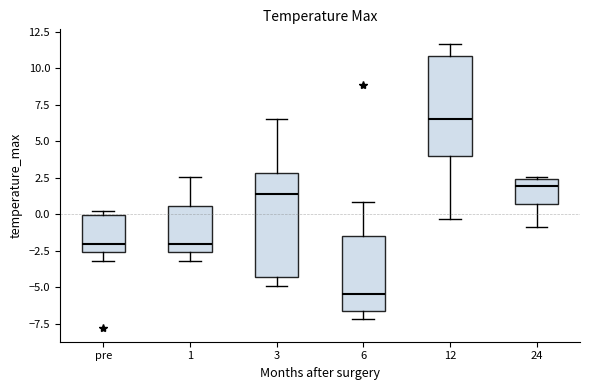

Where is the lower edge of the box for 1 on the y-axis? The values are not printed on the chart, so give them approximately, as read against the axis.

-2.5